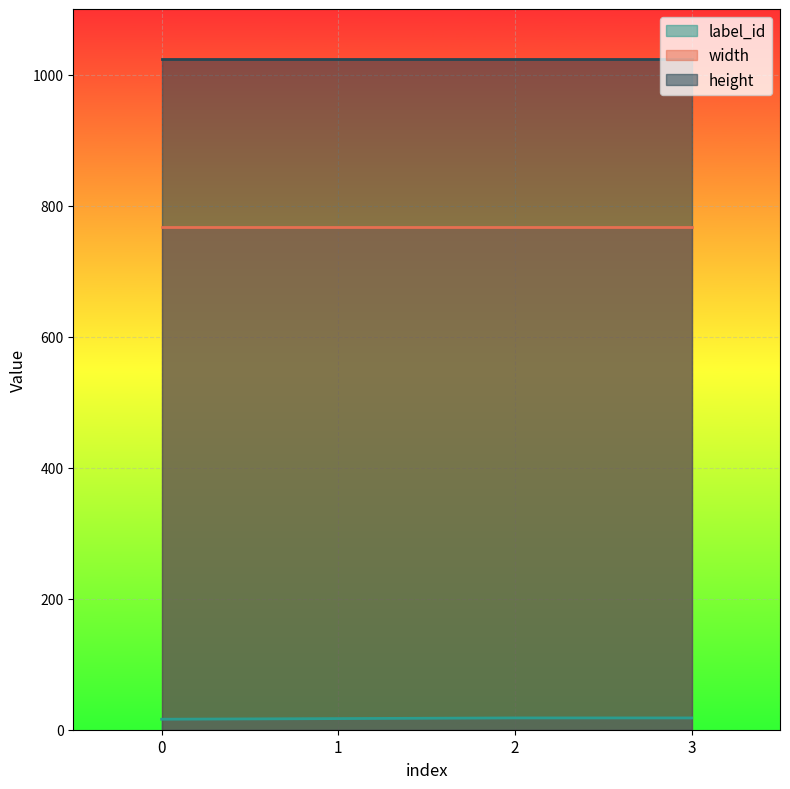

Is it true that height equals 242 at 0?

False